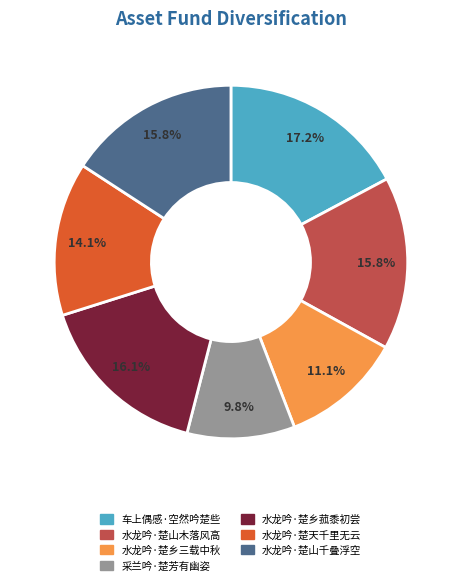

Is there any slice that represents more than half of the pie?

No